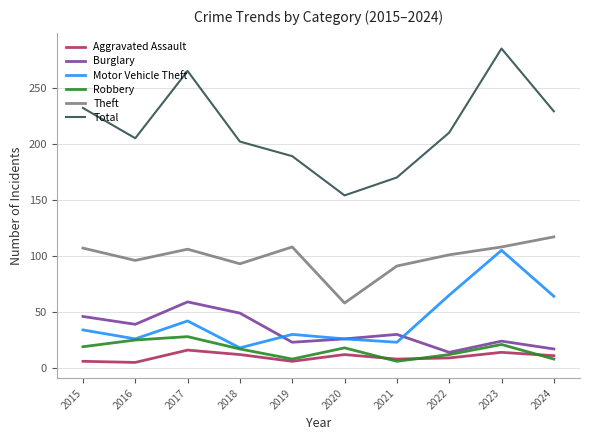

Between 2019 and 2023, which series saw the biggest shift?

Total